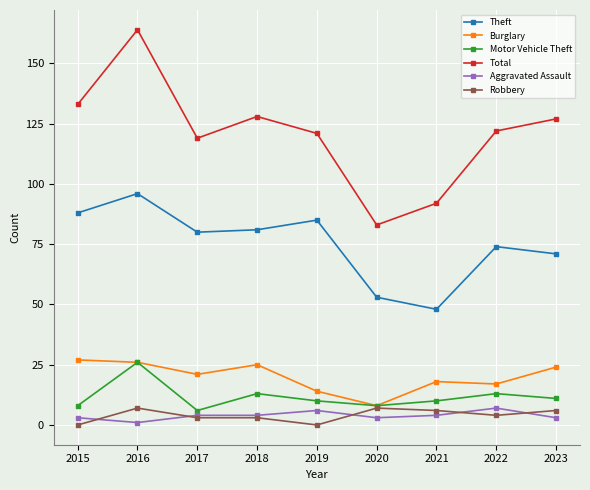

Reading right to left, extract all data points from this chart.

Theft: 2023=71	2022=74	2021=48	2020=53	2019=85	2018=81	2017=80	2016=96	2015=88
Burglary: 2023=24	2022=17	2021=18	2020=8	2019=14	2018=25	2017=21	2016=26	2015=27
Motor Vehicle Theft: 2023=11	2022=13	2021=10	2020=8	2019=10	2018=13	2017=6	2016=26	2015=8
Total: 2023=127	2022=122	2021=92	2020=83	2019=121	2018=128	2017=119	2016=164	2015=133
Aggravated Assault: 2023=3	2022=7	2021=4	2020=3	2019=6	2018=4	2017=4	2016=1	2015=3
Robbery: 2023=6	2022=4	2021=6	2020=7	2019=0	2018=3	2017=3	2016=7	2015=0